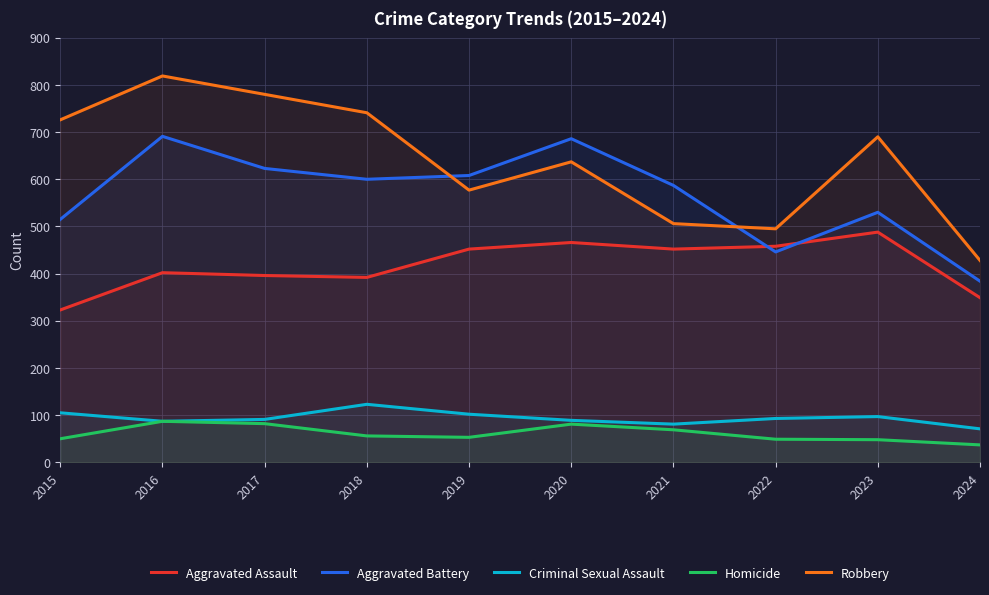

How many data points does each series have?

10